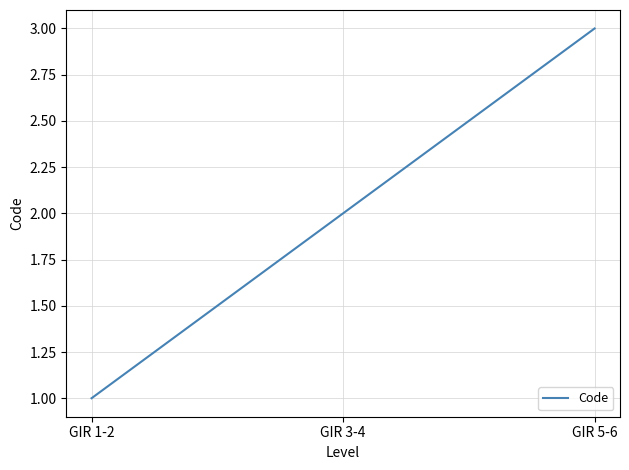

What is the average value?

2